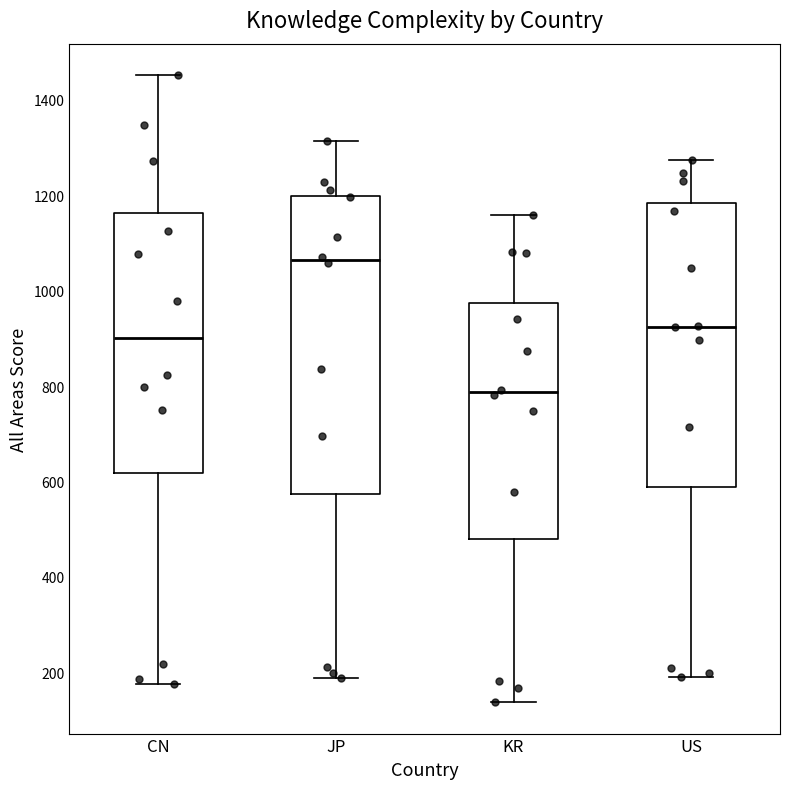

Comparing the boxes themselves (not the whiskers), which one is the tallest?

JP